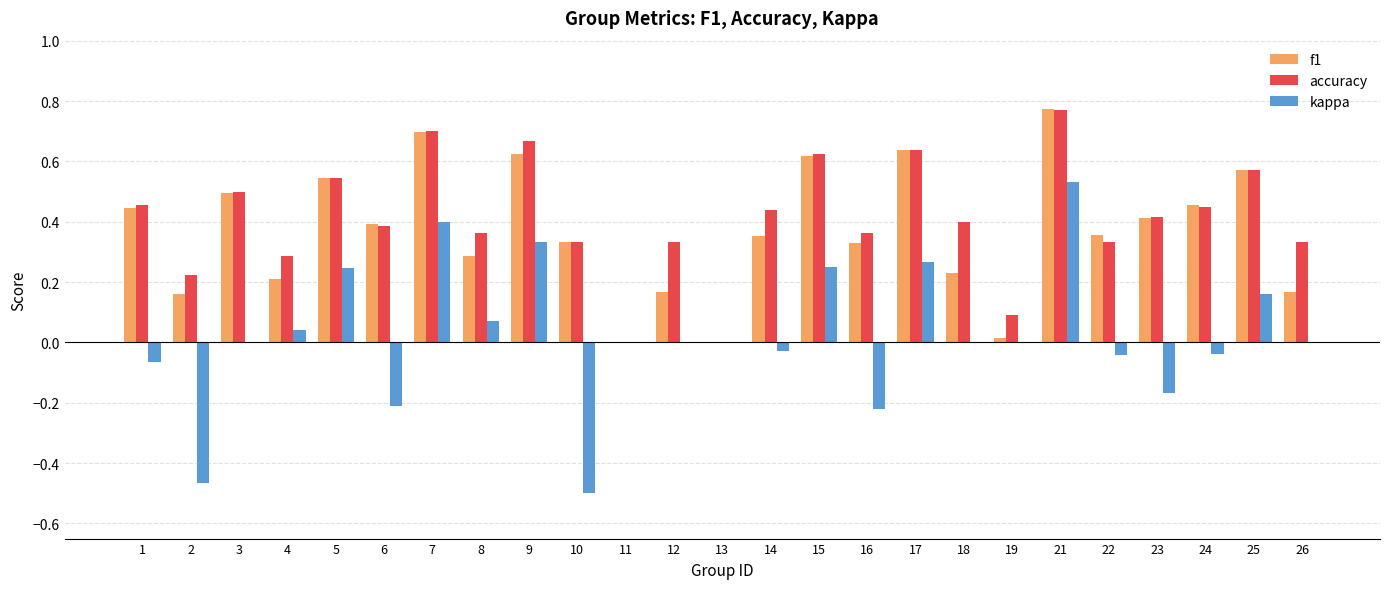

True or false: kappa has a value of 0.0 at 18.

True